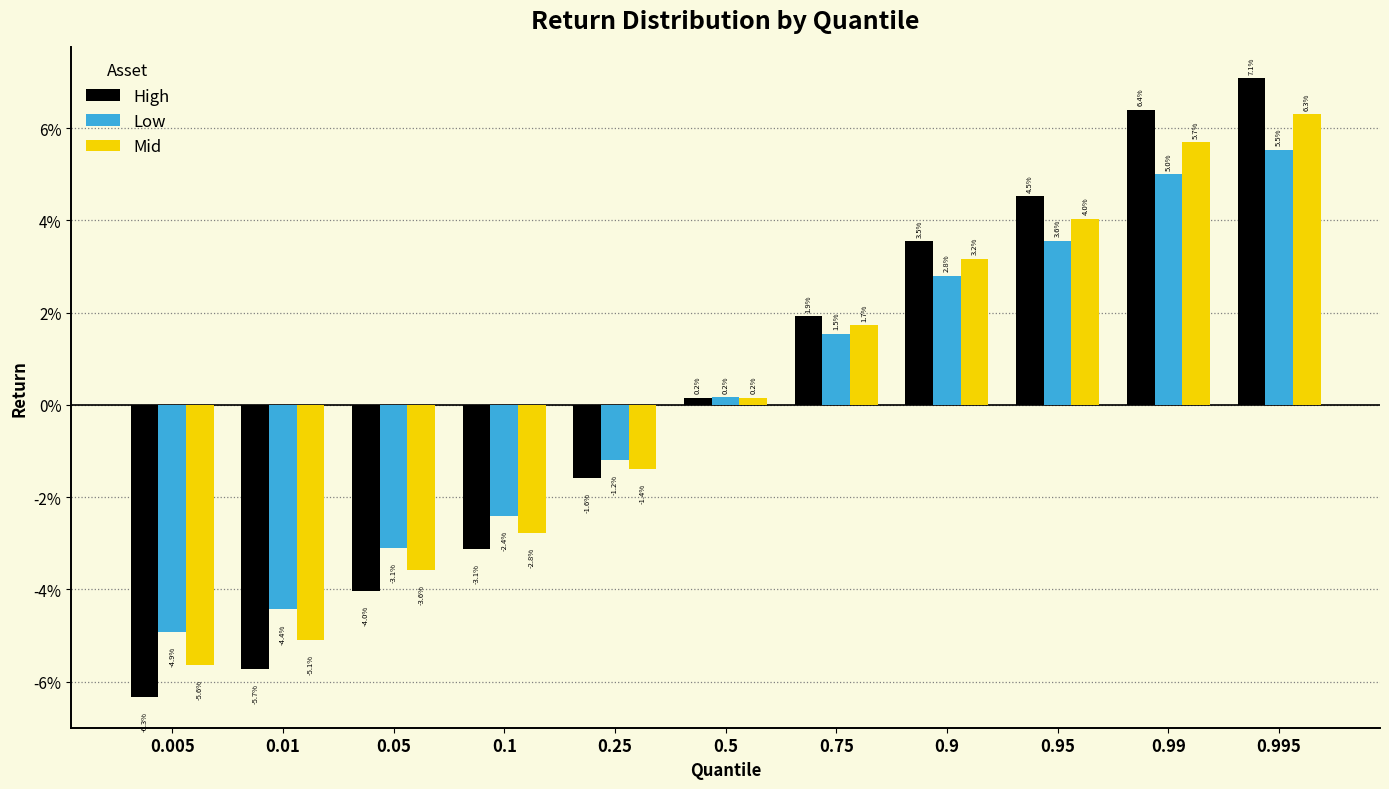

What are all the series names shown in the legend?

High, Low, Mid